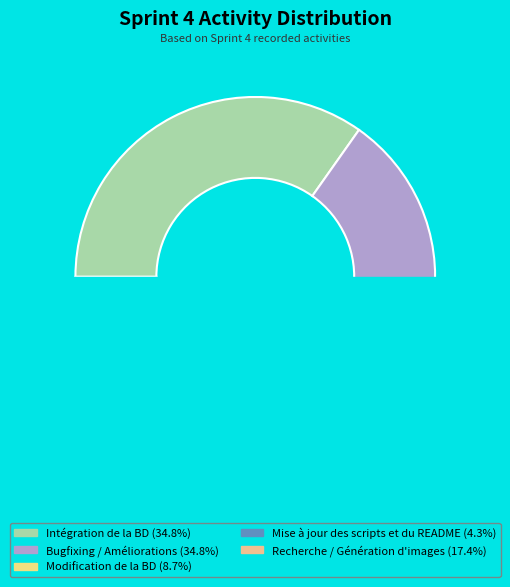

Which category has the biggest portion of the pie?

Intégration de la BD